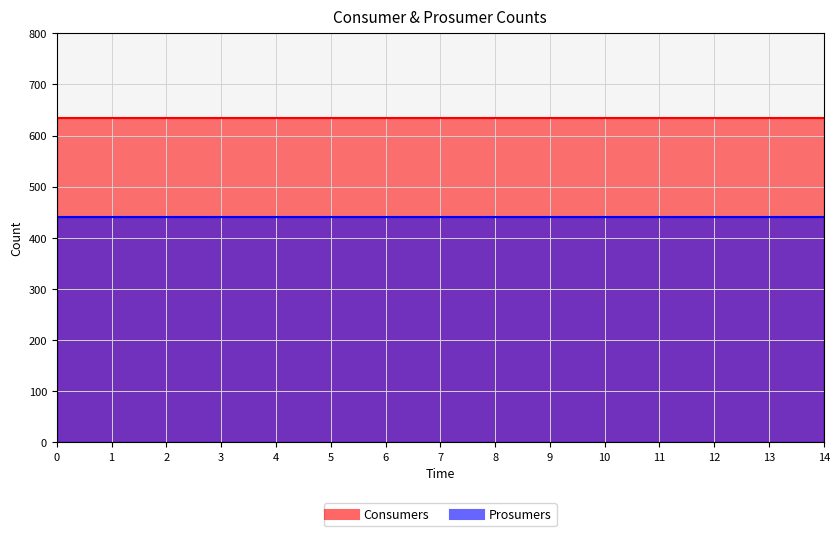

How many lines are shown in the chart?

2